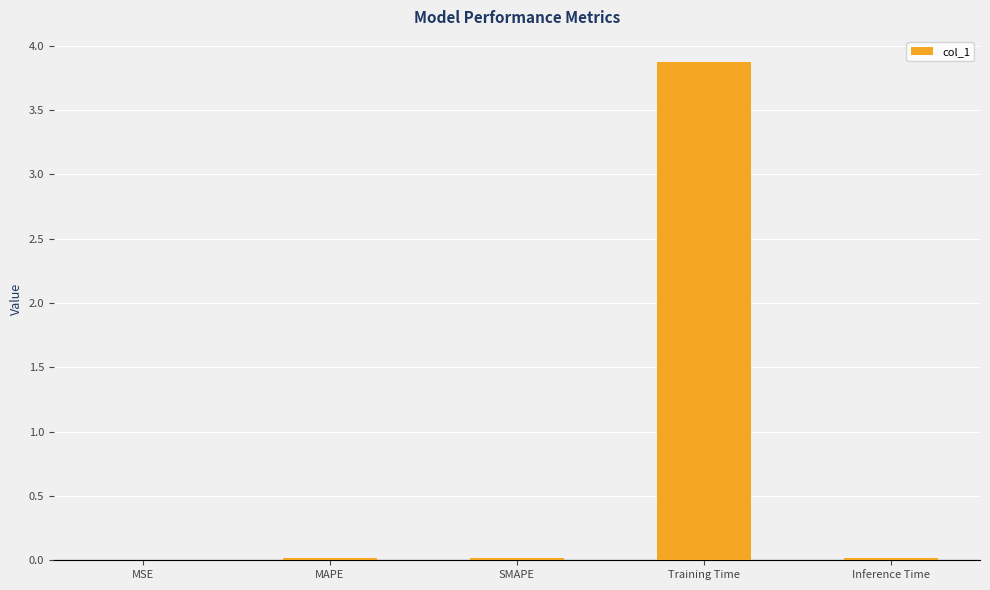

What is the sum of all values?

3.9